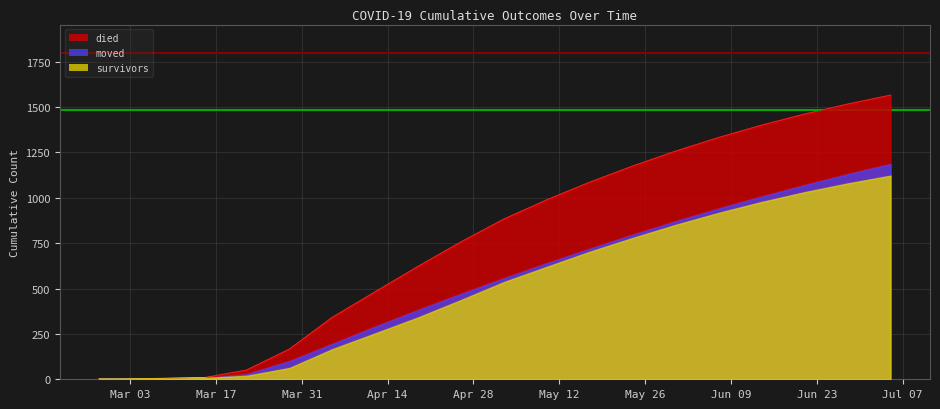

After their last crossing, which series has the higher values: survivors or moved?

moved